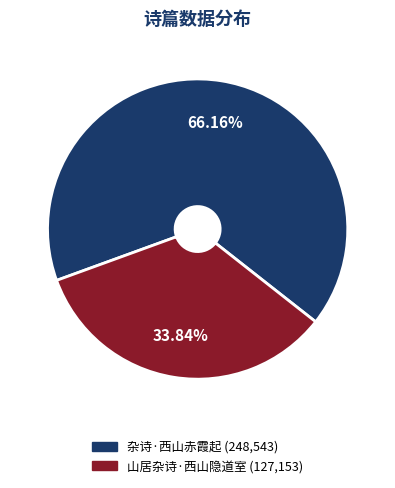

Is 杂诗·西山赤霞起 the majority of the pie?

Yes